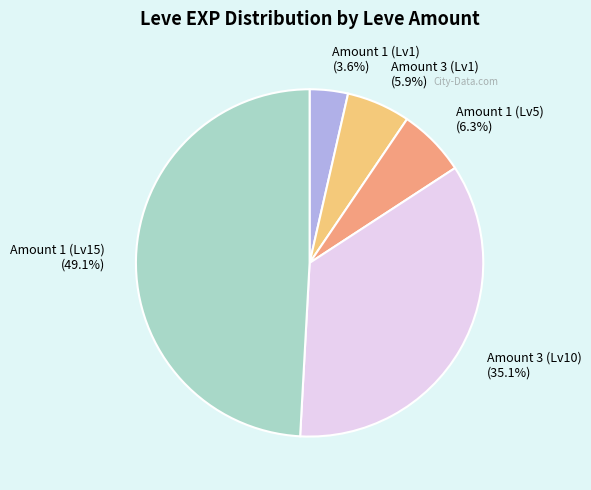

Count the number of slices in the pie.

5